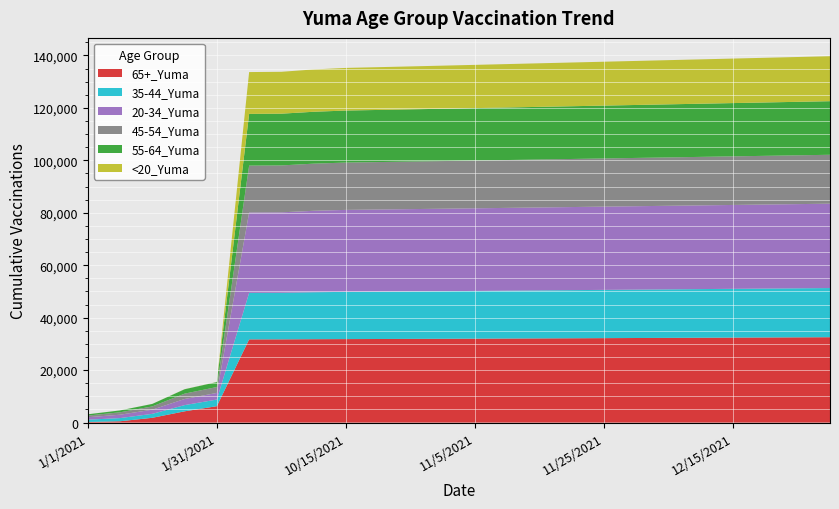

Reading left to right, what are all the values shown in this chart?

65+_Yuma: 232	509	1825	4298	6260	31725	31740	31798	31835	31870	31910	31950	32000	32050	32100	32150	32200	32250	32300	32350	32400	32450	32500	32550
35-44_Yuma: 874	1209	1510	2364	2527	17739	17760	17905	18000	18050	18100	18150	18200	18250	18300	18350	18400	18450	18500	18550	18600	18650	18700	18750
20-34_Yuma: 935	1283	1596	2329	2528	30643	30660	31048	31260	31320	31380	31440	31500	31560	31620	31680	31740	31800	31860	31920	31980	32040	32100	32160
45-54_Yuma: 640	928	1238	2043	2246	17869	17890	17977	18046	18090	18130	18170	18210	18250	18290	18330	18370	18410	18450	18490	18530	18570	18610	18650
55-64_Yuma: 481	711	950	1674	1887	19715	19730	19780	19835	19870	19910	19950	19990	20030	20070	20110	20150	20190	20230	20270	20310	20350	20390	20430
<20_Yuma: 7	10	16	31	33	15951	15970	16137	16251	16310	16370	16430	16490	16550	16610	16670	16730	16790	16850	16910	16970	17030	17090	17150